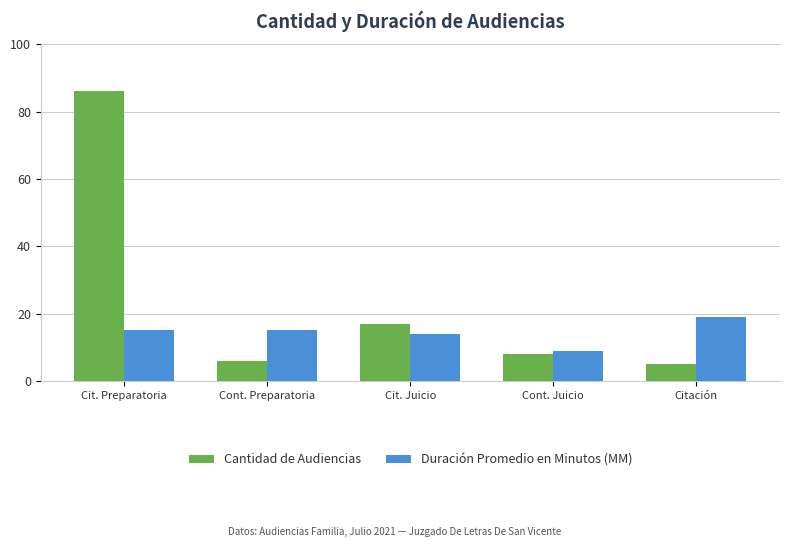

What are all the series names shown in the legend?

Cantidad de Audiencias, Duración Promedio en Minutos (MM)